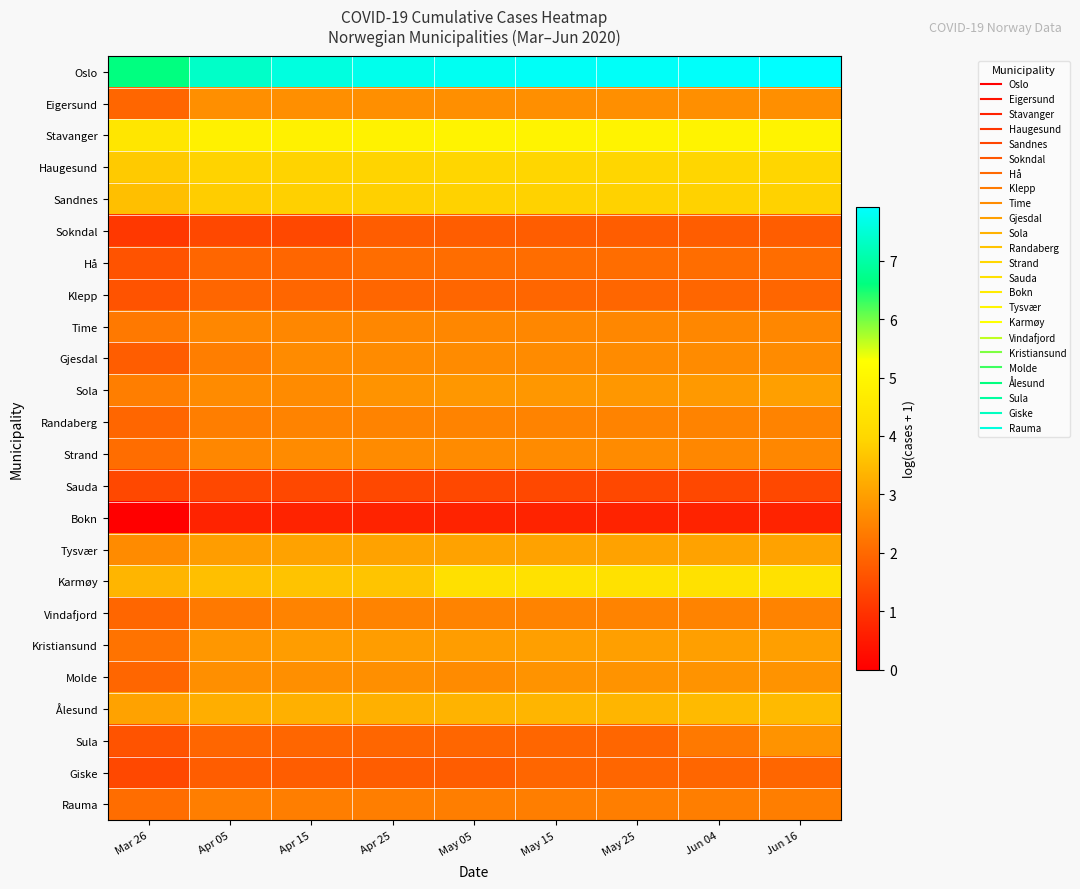

Reading left to right, extract all data points from this chart.

Oslo: Mar 26=6.6	Apr 05=7.4	Apr 15=7.6	Apr 25=7.7	May 05=7.8	May 15=7.8	May 25=7.9	Jun 04=7.9	Jun 16=7.9
Eigersund: Mar 26=1.9	Apr 05=2.7	Apr 15=2.7	Apr 25=2.7	May 05=2.7	May 15=2.7	May 25=2.7	Jun 04=2.7	Jun 16=2.7
Stavanger: Mar 26=4.5	Apr 05=4.8	Apr 15=4.8	Apr 25=4.9	May 05=4.9	May 15=4.9	May 25=4.9	Jun 04=4.9	Jun 16=4.9
Haugesund: Mar 26=3.7	Apr 05=3.9	Apr 15=3.9	Apr 25=3.9	May 05=4.0	May 15=4.0	May 25=4.0	Jun 04=4.0	Jun 16=4.0
Sandnes: Mar 26=3.6	Apr 05=3.8	Apr 15=3.9	Apr 25=3.9	May 05=3.9	May 15=3.9	May 25=3.9	Jun 04=3.9	Jun 16=3.9
Sokndal: Mar 26=1.1	Apr 05=1.4	Apr 15=1.4	Apr 25=1.8	May 05=1.8	May 15=1.8	May 25=1.8	Jun 04=1.8	Jun 16=1.8
Hå: Mar 26=1.6	Apr 05=1.9	Apr 15=1.9	Apr 25=2.1	May 05=2.1	May 15=2.1	May 25=2.1	Jun 04=2.1	Jun 16=2.1
Klepp: Mar 26=1.6	Apr 05=1.9	Apr 15=1.9	Apr 25=1.9	May 05=1.9	May 15=1.9	May 25=1.9	Jun 04=1.9	Jun 16=1.9
Time: Mar 26=2.3	Apr 05=2.6	Apr 15=2.6	Apr 25=2.6	May 05=2.6	May 15=2.6	May 25=2.6	Jun 04=2.6	Jun 16=2.6
Gjesdal: Mar 26=1.8	Apr 05=2.4	Apr 15=2.6	Apr 25=2.6	May 05=2.6	May 15=2.6	May 25=2.6	Jun 04=2.6	Jun 16=2.6
Sola: Mar 26=2.4	Apr 05=2.6	Apr 15=2.6	Apr 25=2.8	May 05=2.8	May 15=2.8	May 25=2.8	Jun 04=2.9	Jun 16=3.0
Randaberg: Mar 26=1.9	Apr 05=2.4	Apr 15=2.5	Apr 25=2.5	May 05=2.5	May 15=2.5	May 25=2.5	Jun 04=2.5	Jun 16=2.5
Strand: Mar 26=2.1	Apr 05=2.6	Apr 15=2.6	Apr 25=2.6	May 05=2.6	May 15=2.6	May 25=2.6	Jun 04=2.6	Jun 16=2.6
Sauda: Mar 26=1.4	Apr 05=1.4	Apr 15=1.4	Apr 25=1.4	May 05=1.4	May 15=1.4	May 25=1.4	Jun 04=1.4	Jun 16=1.4
Bokn: Mar 26=0.0	Apr 05=0.7	Apr 15=0.7	Apr 25=0.7	May 05=0.7	May 15=0.7	May 25=0.7	Jun 04=0.7	Jun 16=0.7
Tysvær: Mar 26=2.6	Apr 05=2.9	Apr 15=3.0	Apr 25=3.0	May 05=3.0	May 15=3.0	May 25=3.0	Jun 04=3.0	Jun 16=3.0
Karmøy: Mar 26=3.4	Apr 05=3.6	Apr 15=3.6	Apr 25=3.6	May 05=4.3	May 15=4.3	May 25=4.3	Jun 04=4.3	Jun 16=4.3
Vindafjord: Mar 26=1.9	Apr 05=2.3	Apr 15=2.5	Apr 25=2.5	May 05=2.5	May 15=2.5	May 25=2.5	Jun 04=2.5	Jun 16=2.5
Kristiansund: Mar 26=2.2	Apr 05=2.8	Apr 15=2.9	Apr 25=2.9	May 05=2.9	May 15=3.0	May 25=3.0	Jun 04=3.0	Jun 16=3.0
Molde: Mar 26=1.9	Apr 05=2.7	Apr 15=2.7	Apr 25=2.7	May 05=2.6	May 15=2.8	May 25=2.8	Jun 04=2.8	Jun 16=2.8
Ålesund: Mar 26=3.0	Apr 05=3.3	Apr 15=3.3	Apr 25=3.3	May 05=3.3	May 15=3.4	May 25=3.4	Jun 04=3.5	Jun 16=3.5
Sula: Mar 26=1.6	Apr 05=1.9	Apr 15=1.9	Apr 25=1.9	May 05=1.9	May 15=1.9	May 25=1.9	Jun 04=2.3	Jun 16=2.8
Giske: Mar 26=1.4	Apr 05=1.8	Apr 15=1.8	Apr 25=1.8	May 05=1.8	May 15=1.9	May 25=1.9	Jun 04=1.9	Jun 16=1.9
Rauma: Mar 26=2.1	Apr 05=2.4	Apr 15=2.4	Apr 25=2.4	May 05=2.4	May 15=2.4	May 25=2.4	Jun 04=2.4	Jun 16=2.4